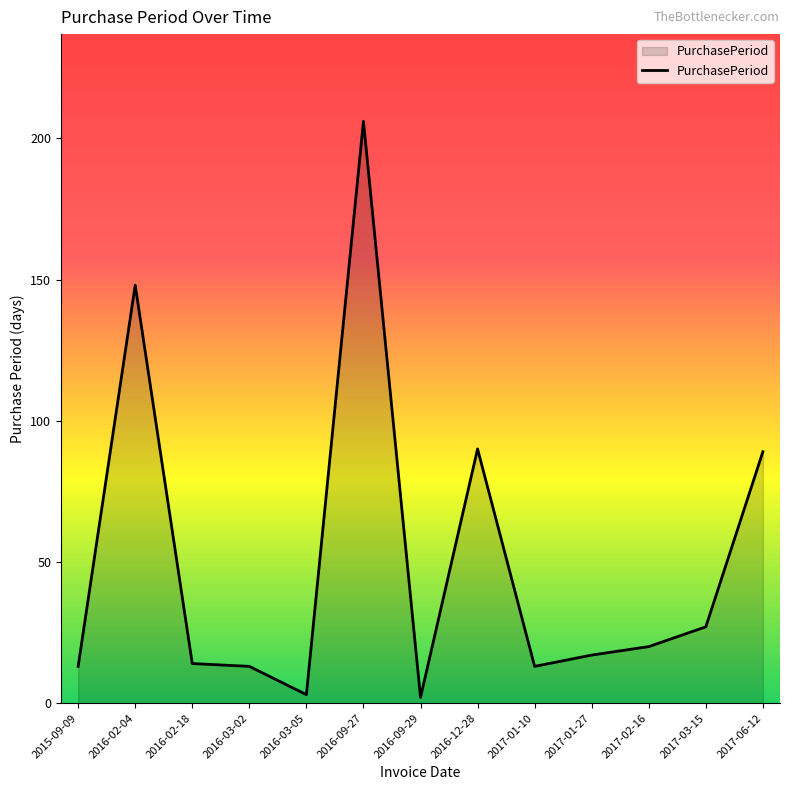

How many lines are shown in the chart?

1